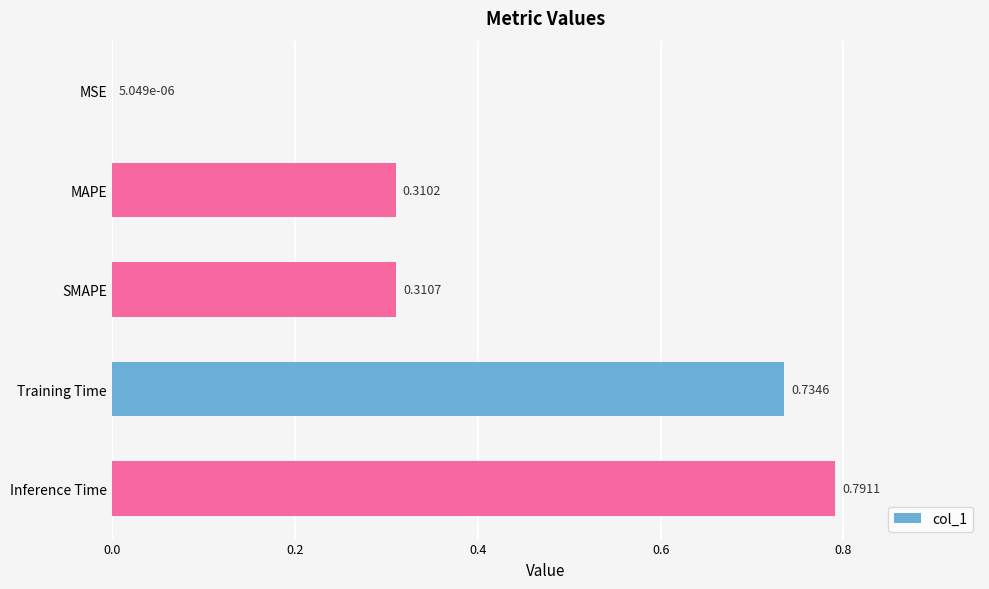

Are the bars horizontal?

Yes